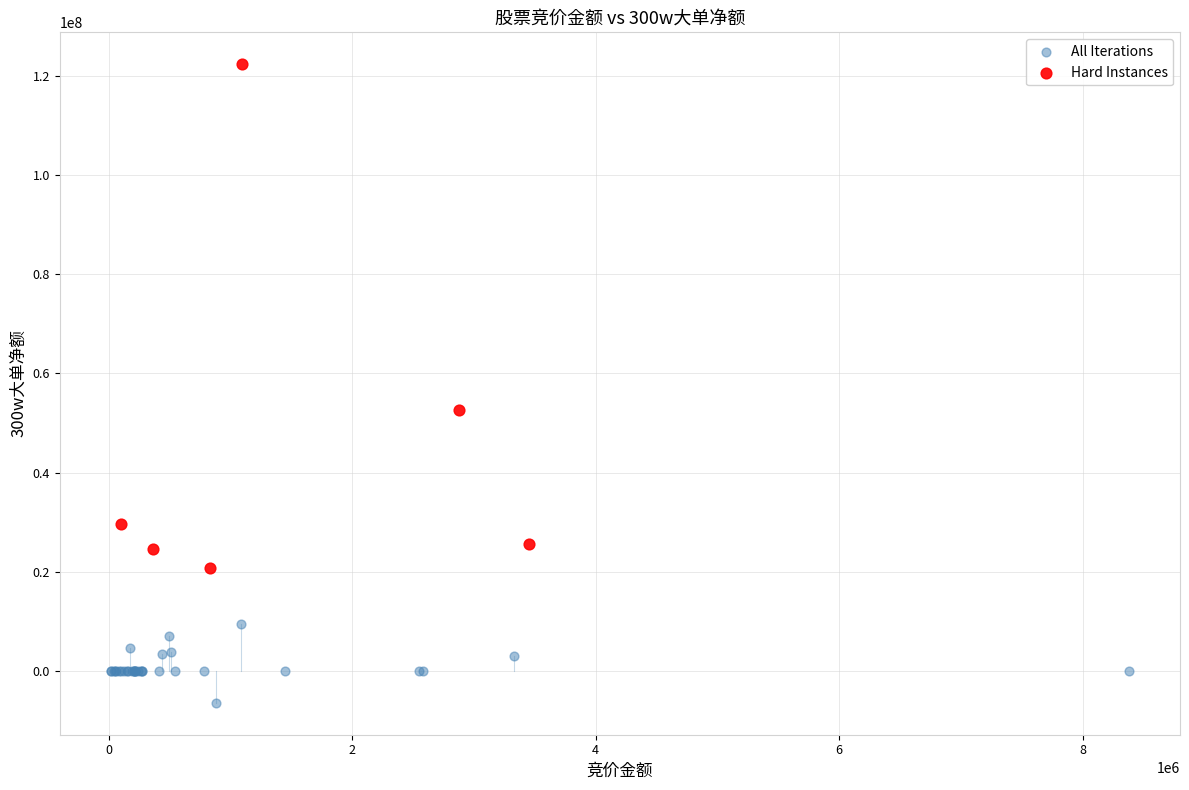

Which series has the widest spread of Y values?

Hard Instances